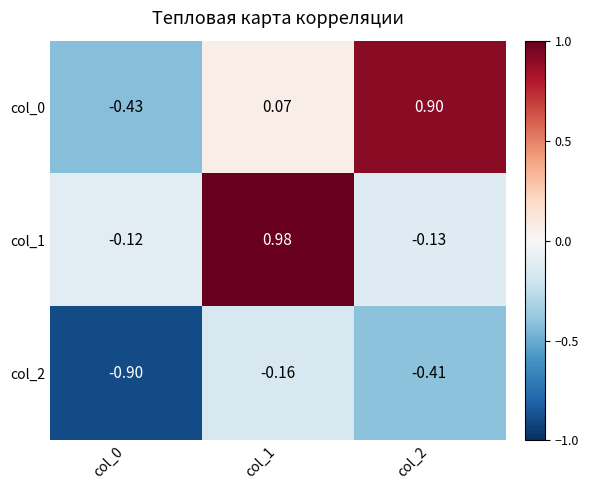

Which series changed the most between col_1 and col_2?

col_1